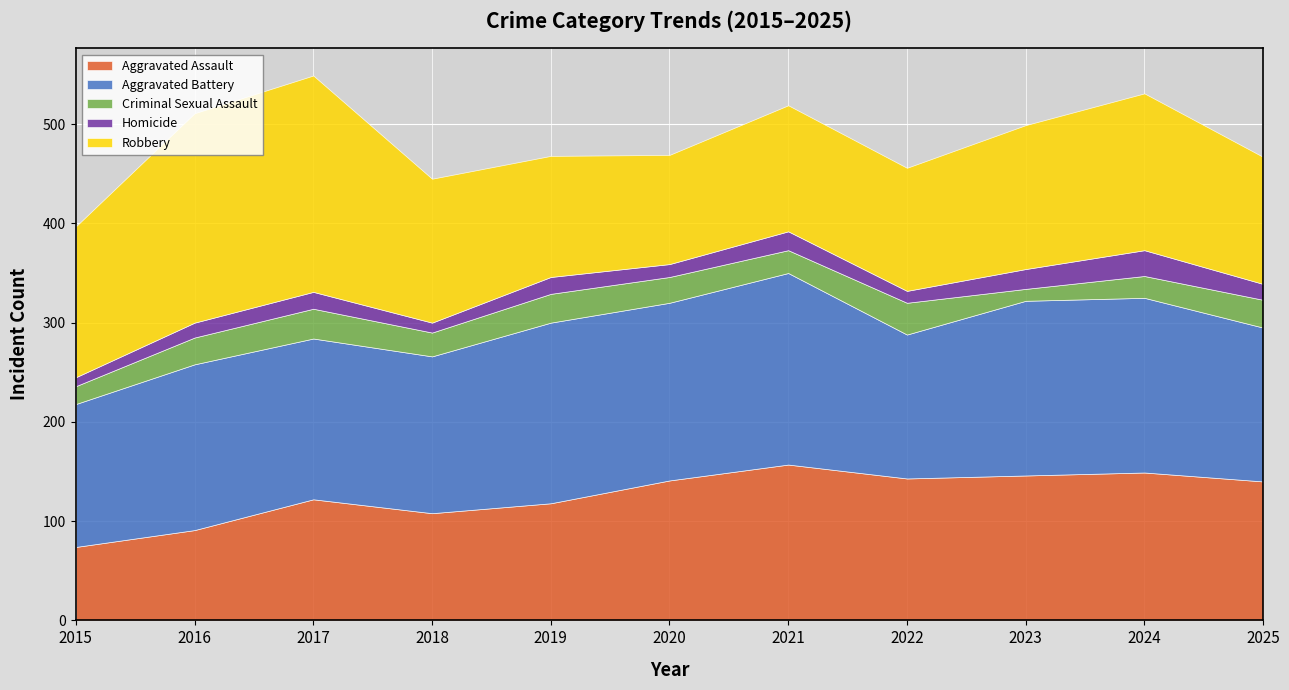

How many interior local valleys does the Aggravated Battery series have?

3